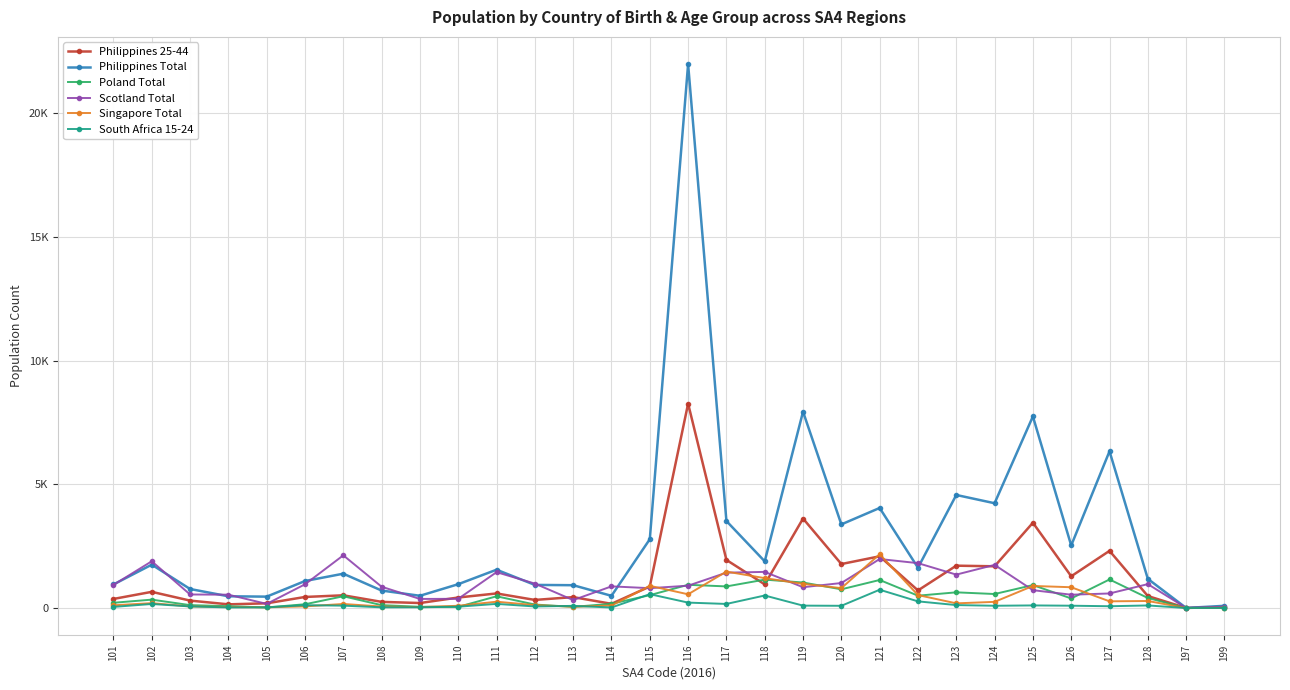

Does the chart have visible grid lines?

Yes